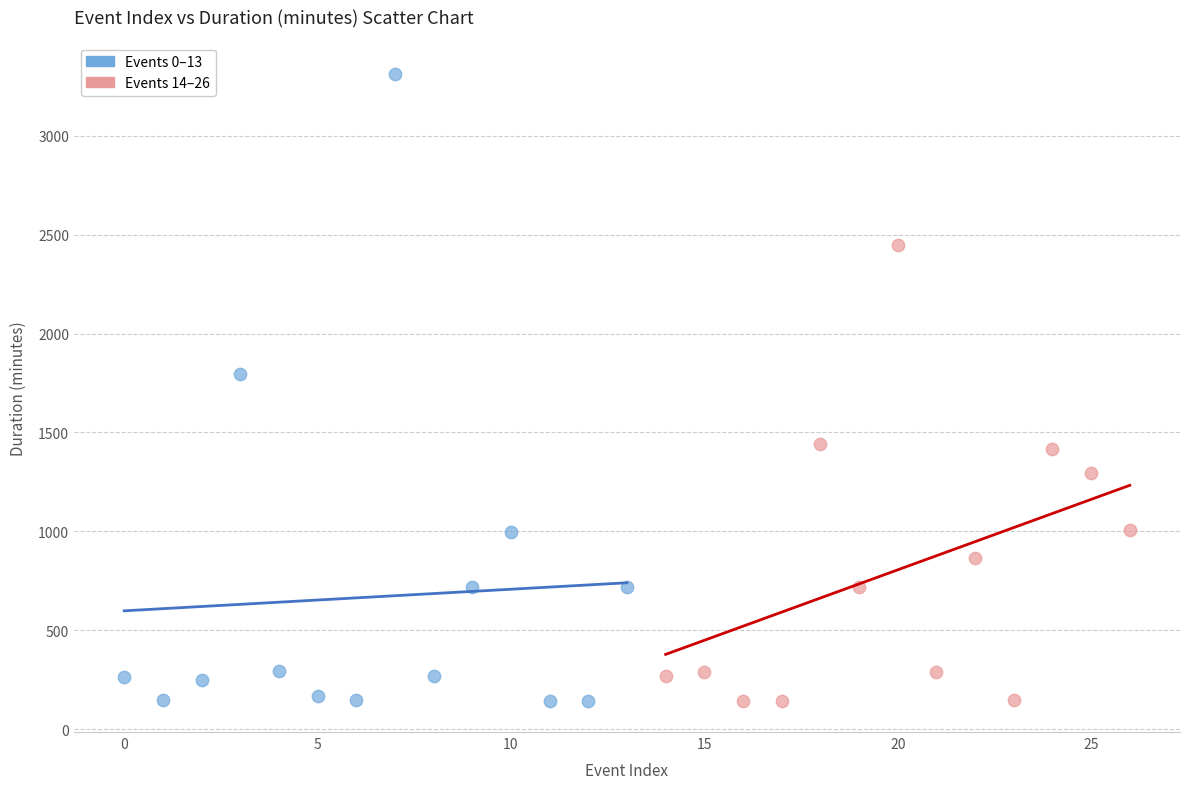

What are all the series names shown in the legend?

Events 0–13, Events 14–26